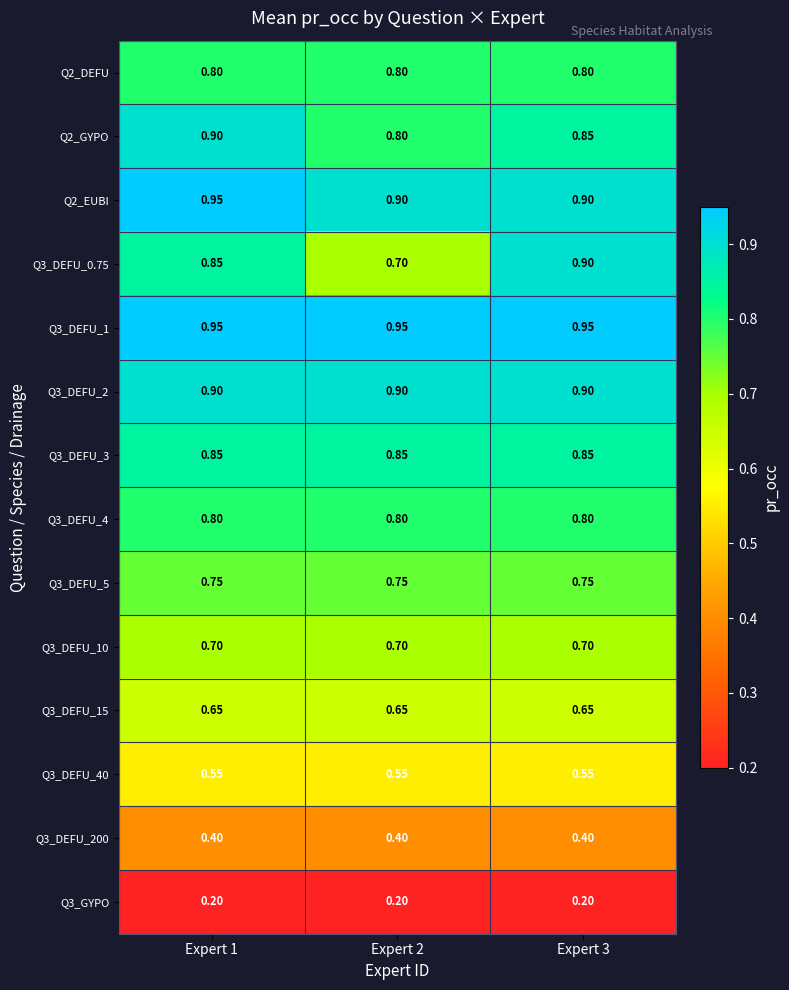

Is the value of Q3_DEFU_200 at Expert 1 greater than the value of Q2_EUBI at Expert 3?

No